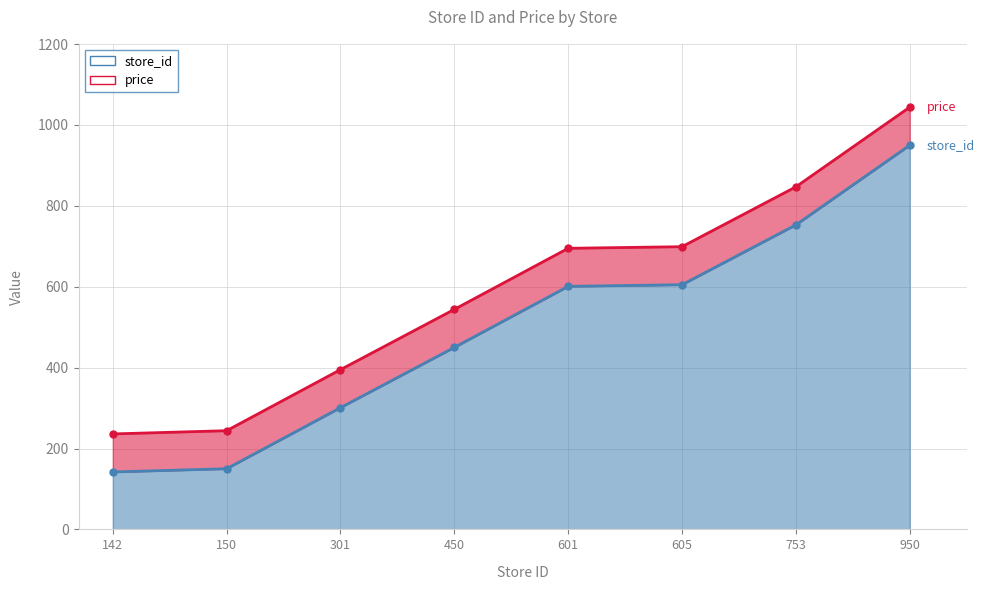

How many store_id values are between 301 and 753?

5